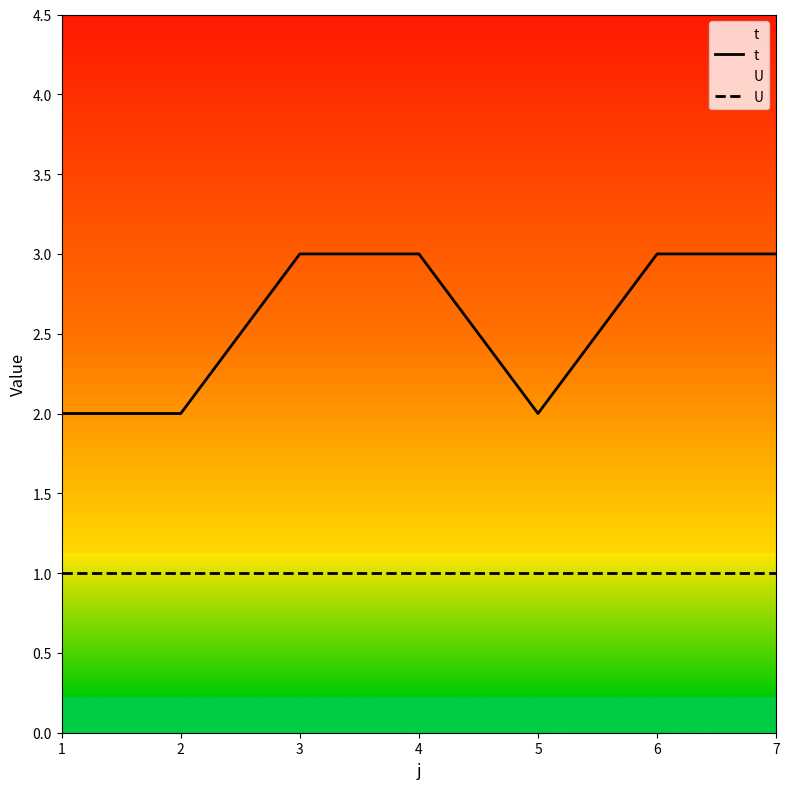

True or false: U and t intersect in this chart.

False